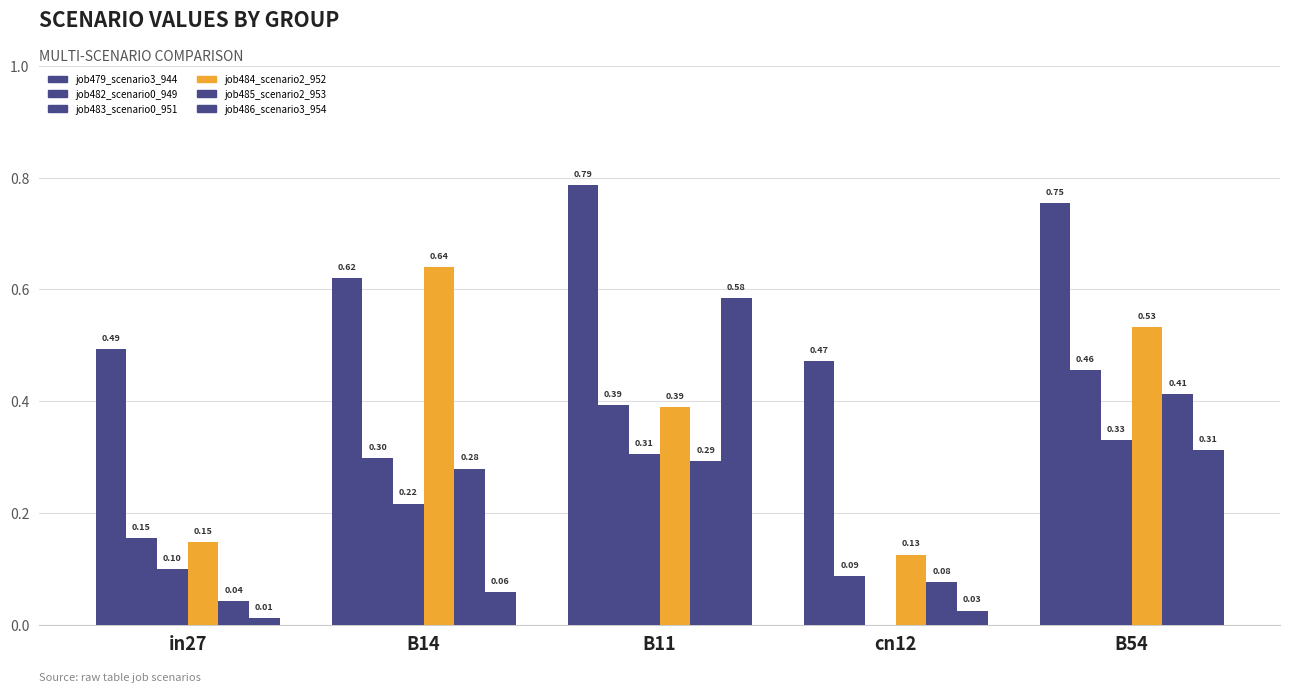

What position from the right is in27?

5